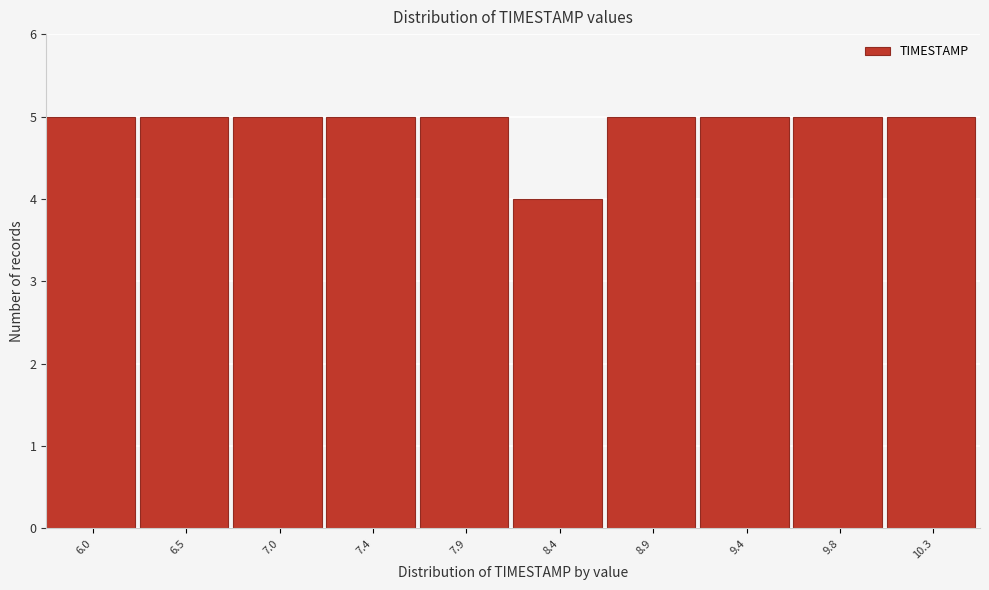

Reading left to right, extract all data points from this chart.

6.0=5	6.5=5	7.0=5	7.4=5	7.9=5	8.4=4	8.9=5	9.4=5	9.8=5	10.3=5